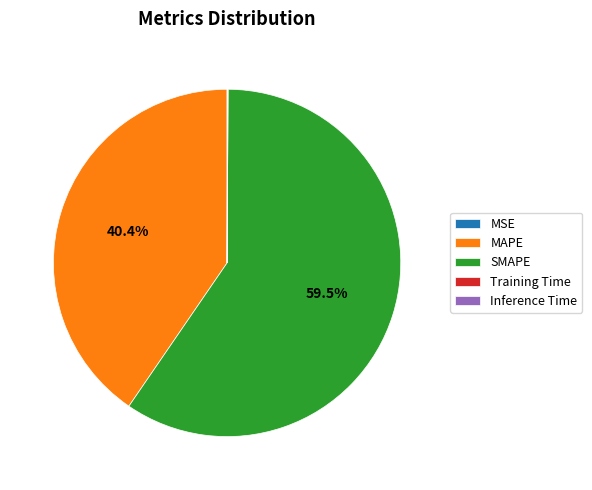

Combined, do SMAPE and MAPE account for over 50%?

Yes